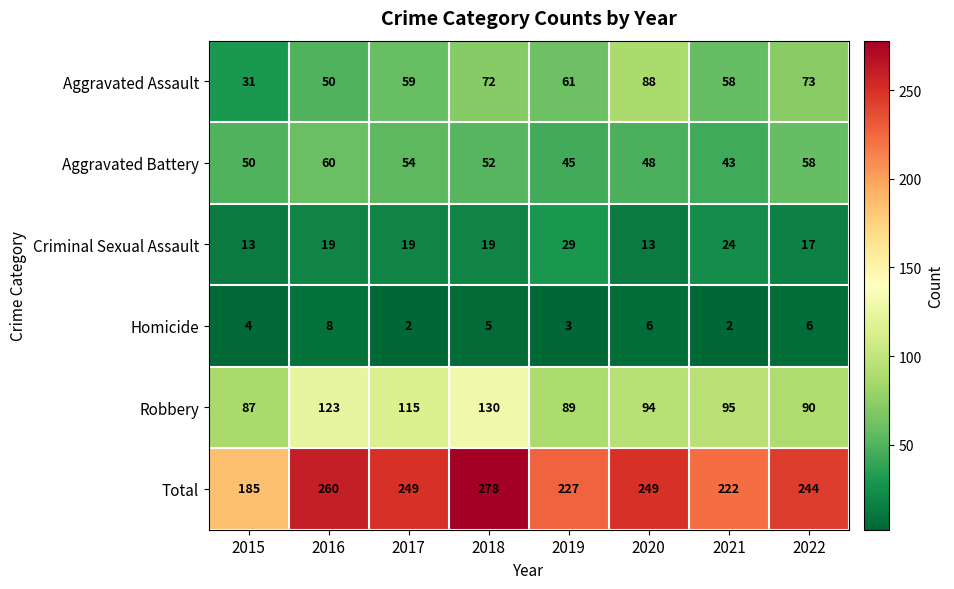

At which category does the chart reach its peak across all series?

2018